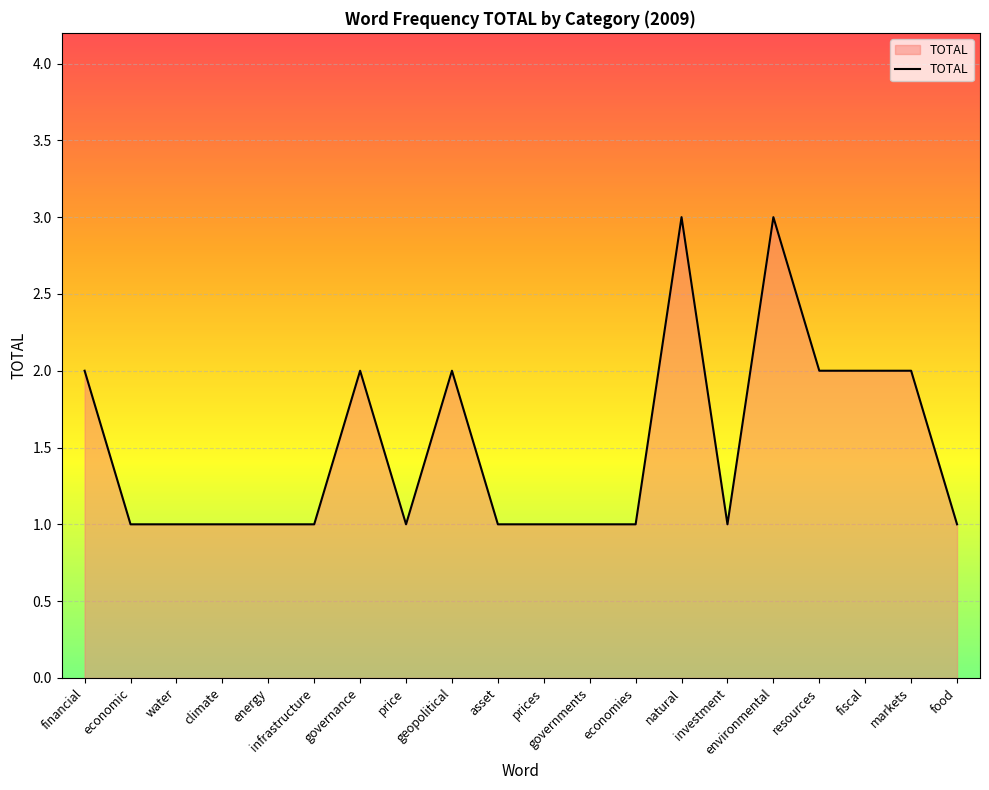

Reading left to right, list all the values displayed in this chart.

financial=2	economic=1	water=1	climate=1	energy=1	infrastructure=1	governance=2	price=1	geopolitical=2	asset=1	prices=1	governments=1	economies=1	natural=3	investment=1	environmental=3	resources=2	fiscal=2	markets=2	food=1